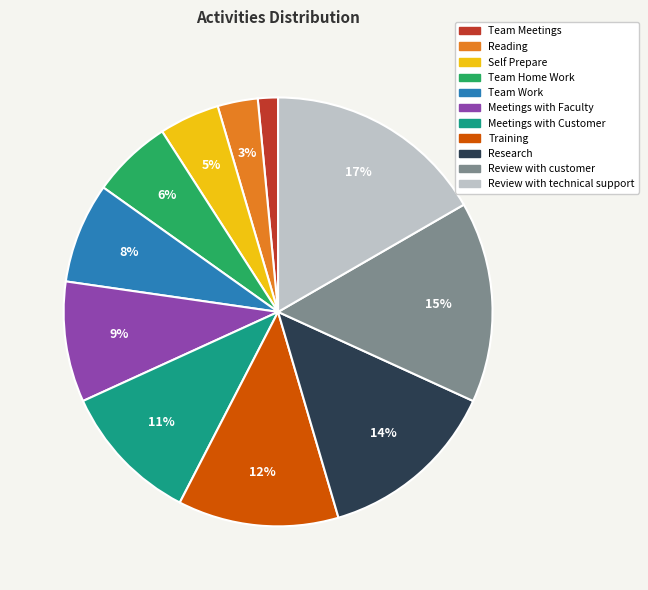

Is there any slice that represents more than half of the pie?

No